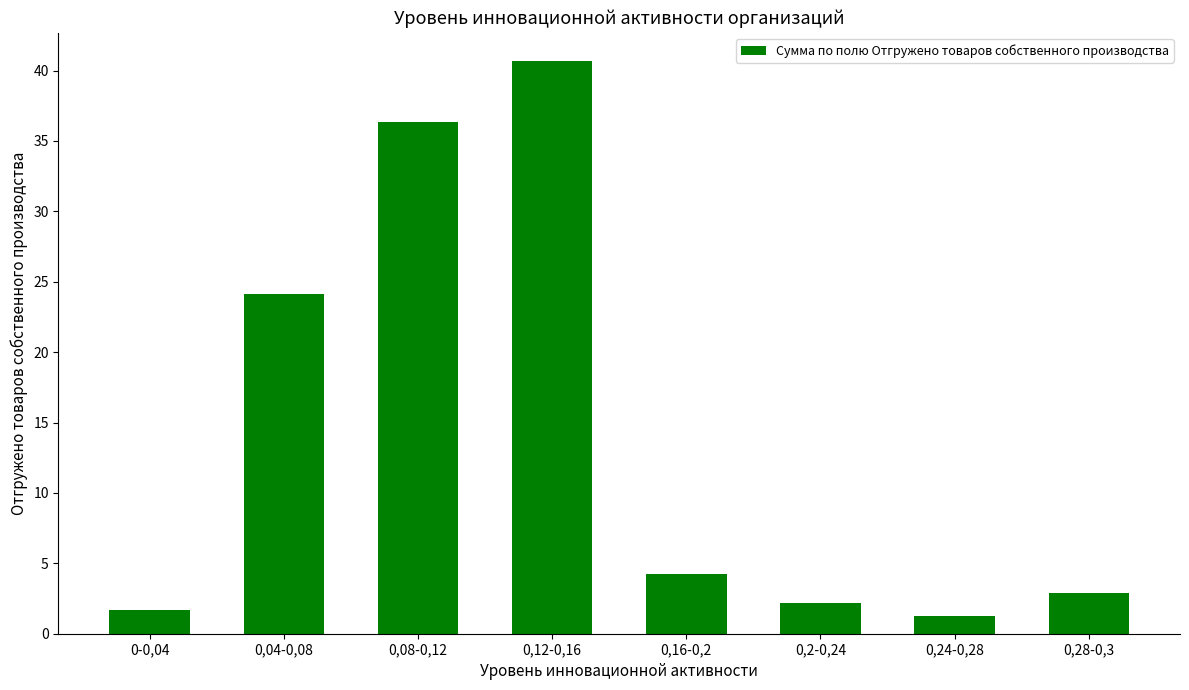

What is the label of the 2nd bar from the left?

0,04-0,08